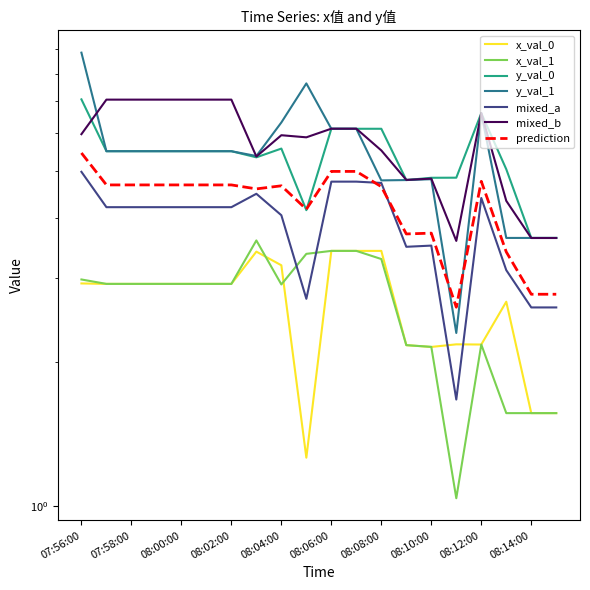

What is the sum of all x_val_1 values?

52.6